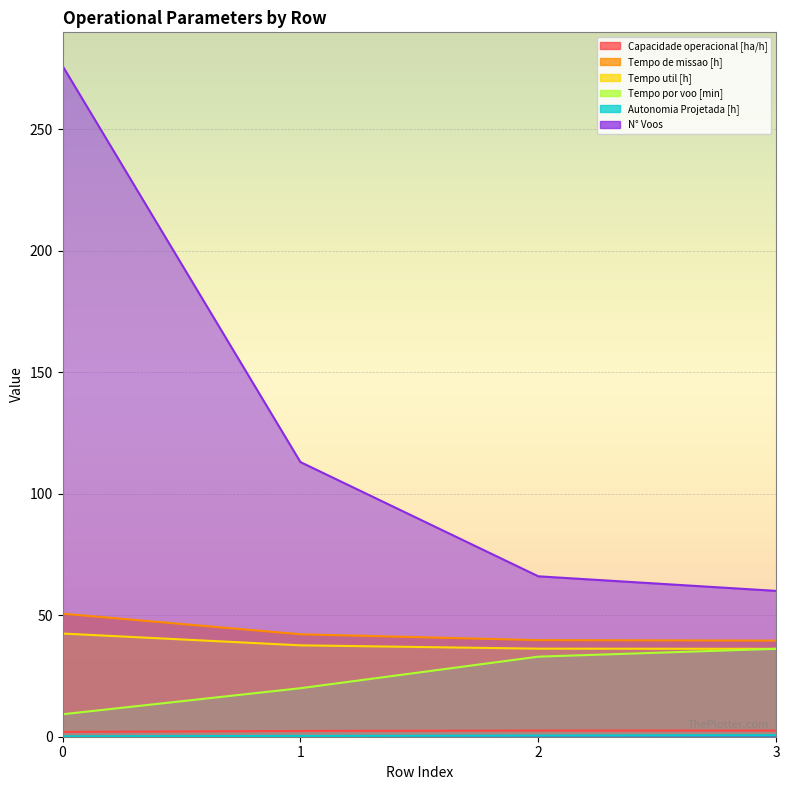

What are all the series names shown in the legend?

Capacidade operacional [ha/h], Tempo de missao [h], Tempo util [h], Tempo por voo [min], Autonomia Projetada [h], N° Voos